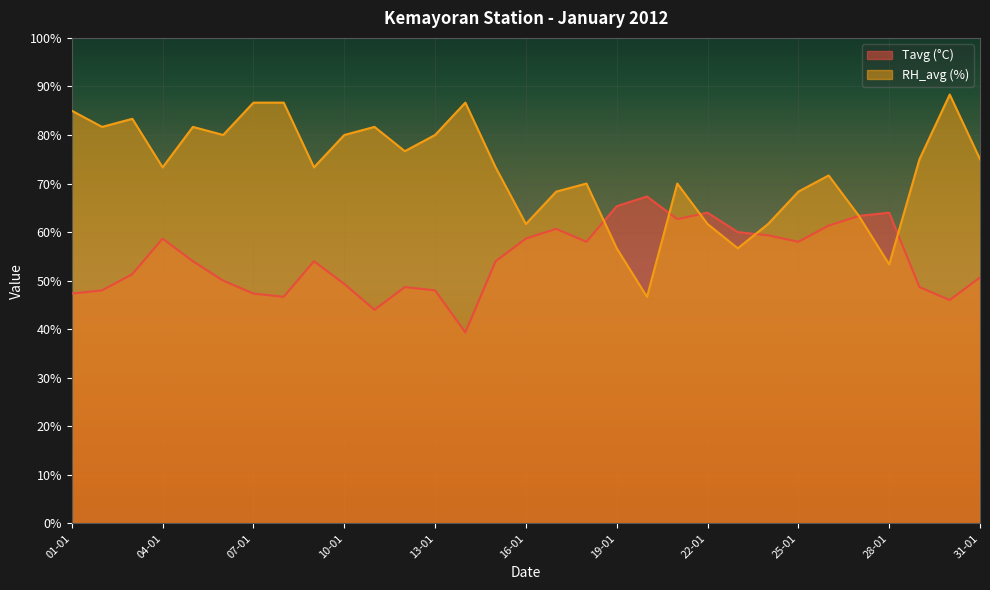

What is the difference between the maximum and minimum values in the Tavg series?

28.0